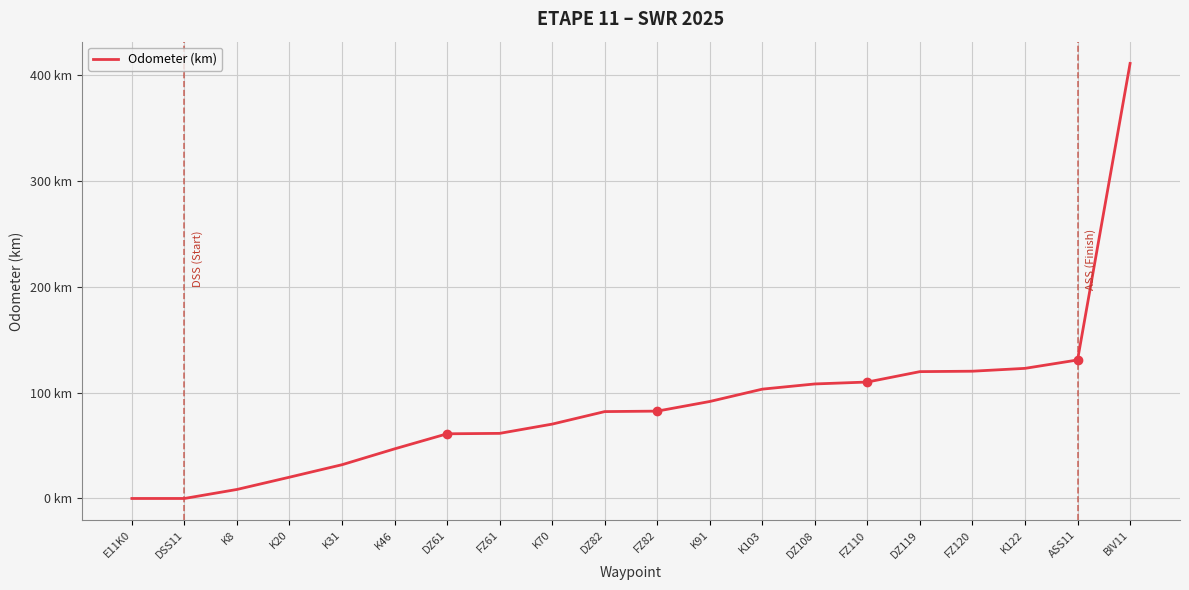

List the labels in order of value, largest first.

BIV11, ASS11, K122, FZ120, DZ119, FZ110, DZ108, K103, K91, FZ82, DZ82, K70, FZ61, DZ61, K46, K31, K20, K8, E11K0, DSS11